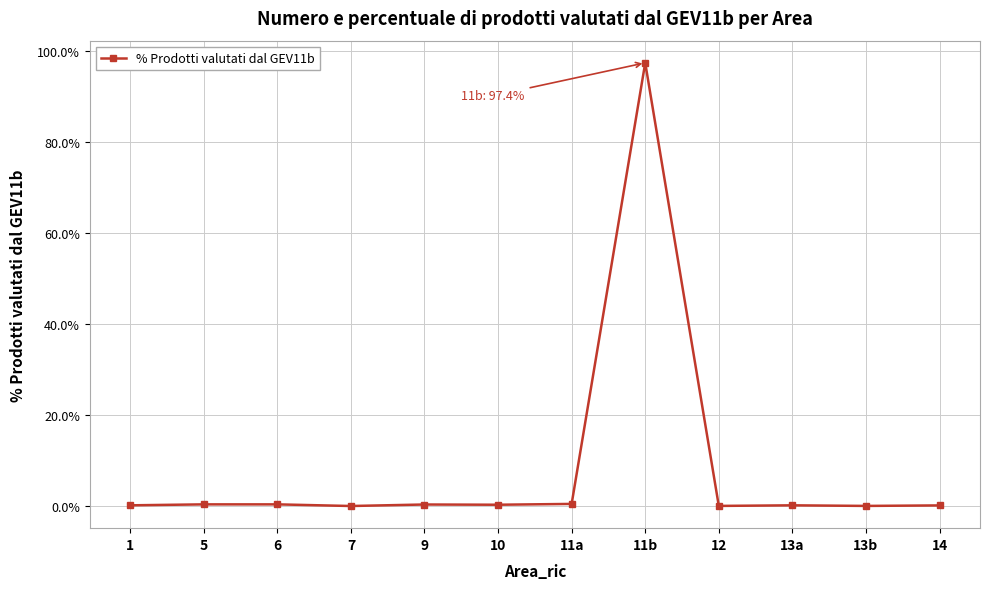

At which category does the chart reach its peak across all series?

11b